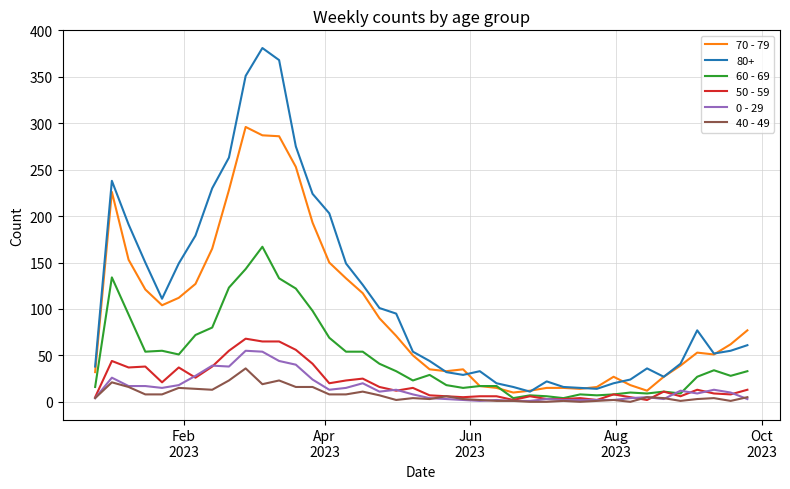

Which series has the largest total across all categories?

80+